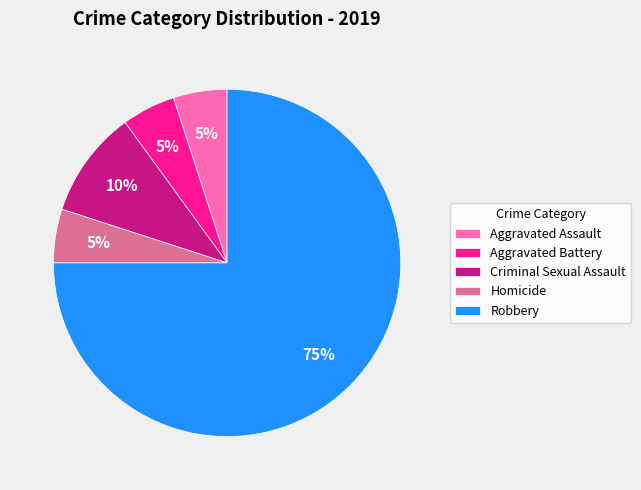

Combined, do Aggravated Battery and Aggravated Assault account for over 50%?

No